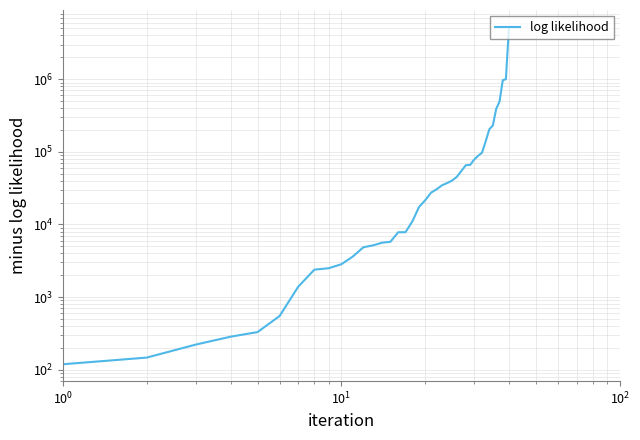

Reading right to left, extract all data points from this chart.

5250727	1002662	965883	493305	390206	230480	204111	139890	97075	88290	78224	65927	65460	54616	45295	40287	37205	34661	30527	27405	21506	17350	11052	7829	7800	5773	5609	5156	4856	3623	2833	2496	2387	1390	549	330	285	222	147	119